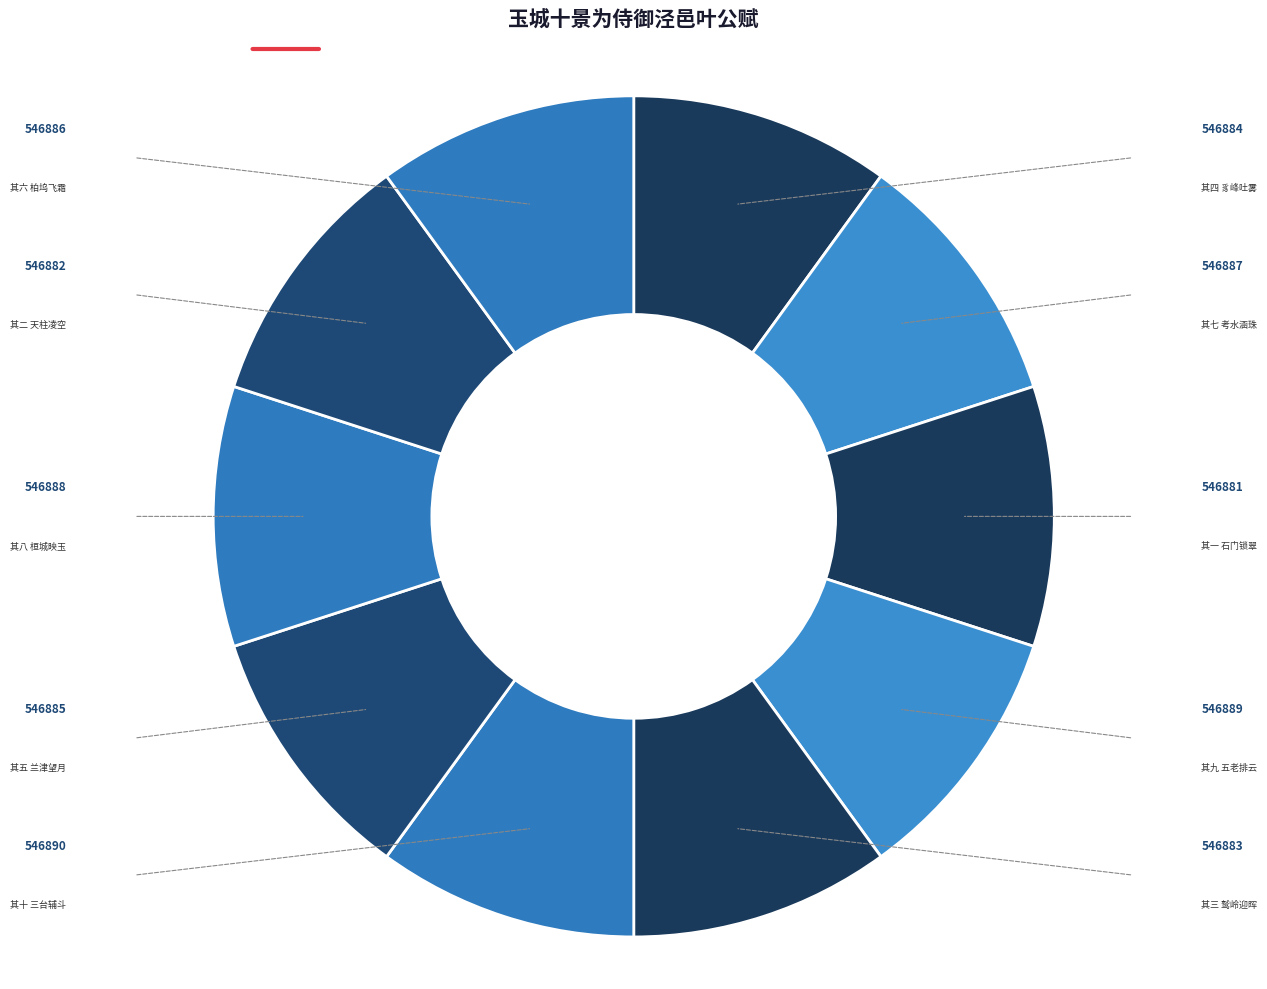

Which slice is the smallest?

其一 石门锁翠